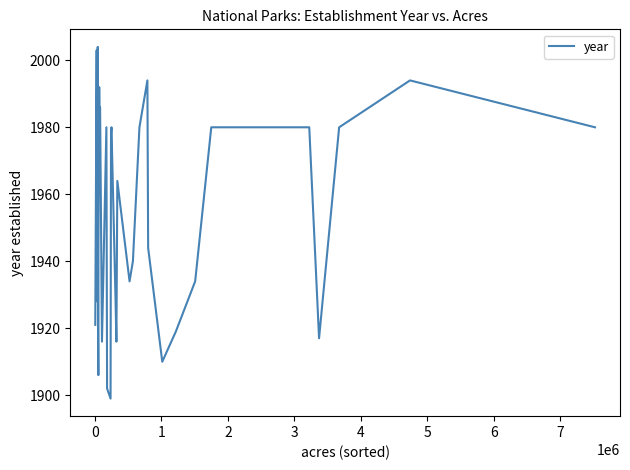

What is the value of the 33rd point from the left?

1934